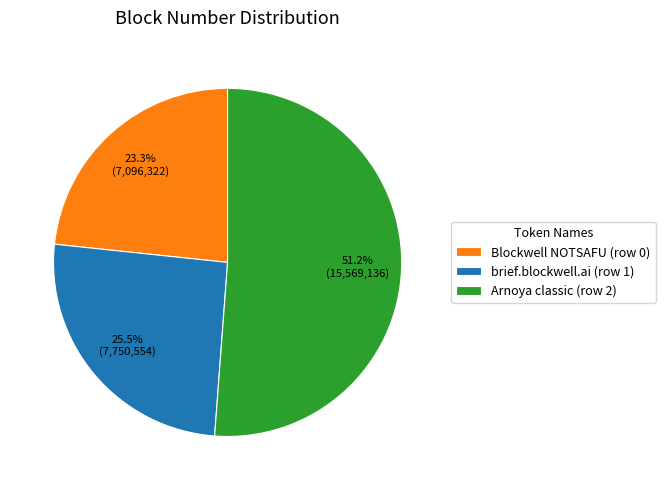

How much of the chart is everything except Blockwell NOTSAFU (row 0)?

76.7%